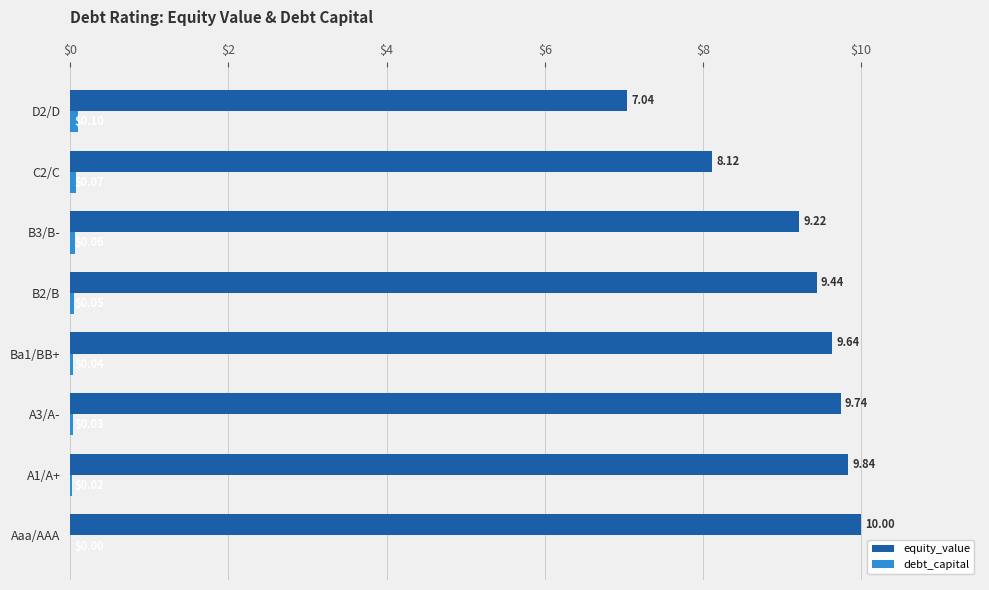

Between A1/A+ and B3/B-, which series saw the biggest shift?

equity_value